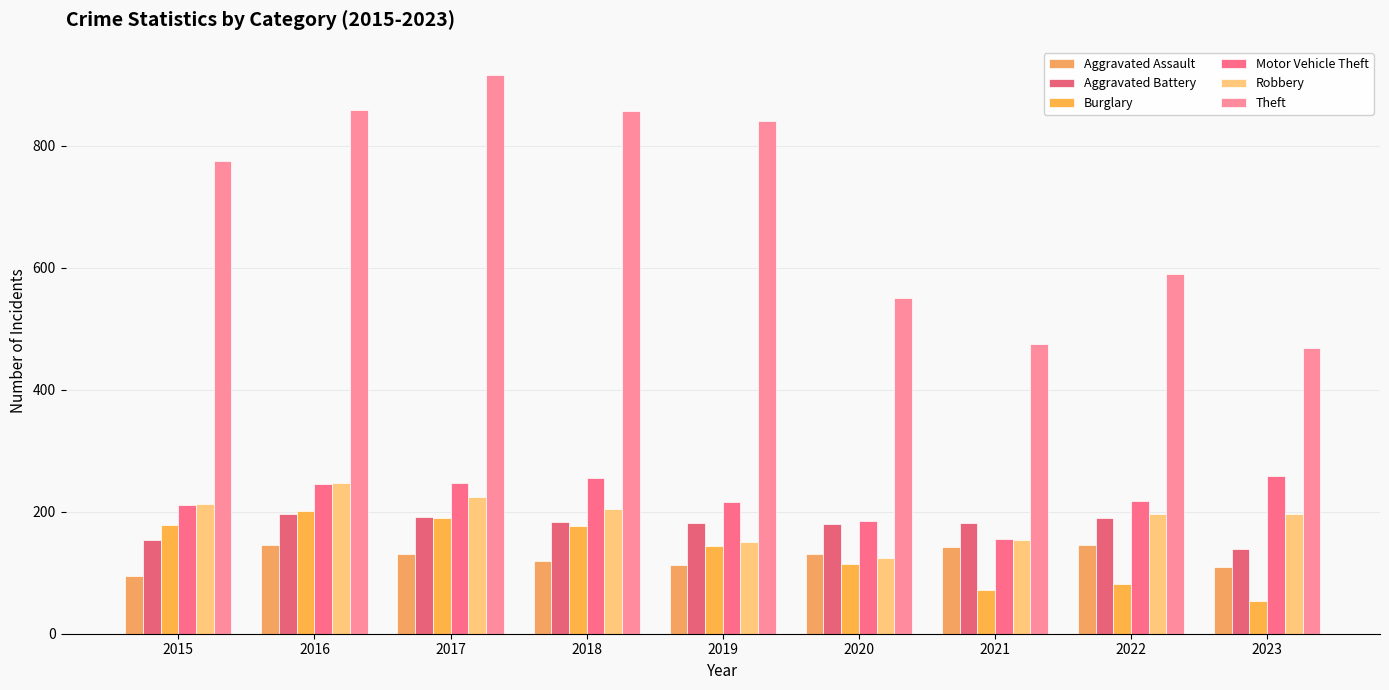

Reading left to right, extract all data points from this chart.

Aggravated Assault: 95	146	131	119	113	131	142	146	110
Aggravated Battery: 154	196	191	183	182	180	182	190	139
Burglary: 178	201	189	176	143	115	71	81	54
Motor Vehicle Theft: 211	245	247	256	216	184	156	218	258
Robbery: 212	247	224	204	150	124	153	196	197
Theft: 774	858	916	856	841	550	474	590	468